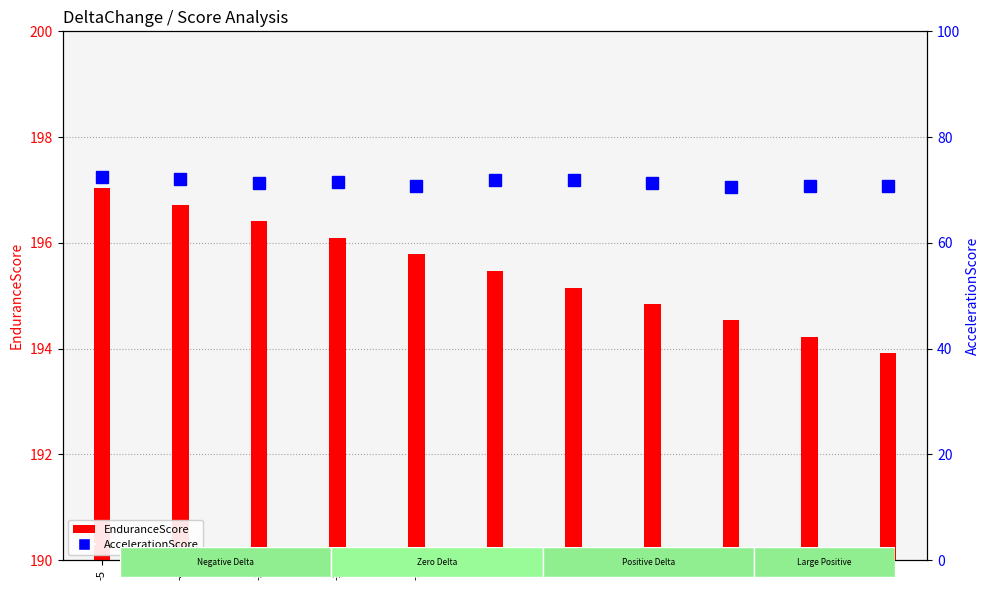

List the series in order of their overall mean, highest first.

EnduranceScore, AccelerationScore